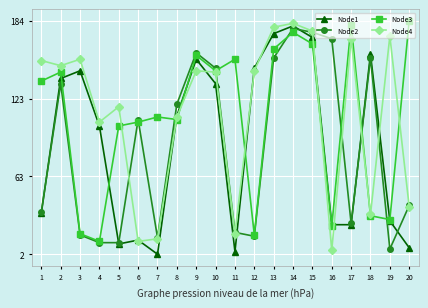

At how many categories does at least one series exceed 120?

15